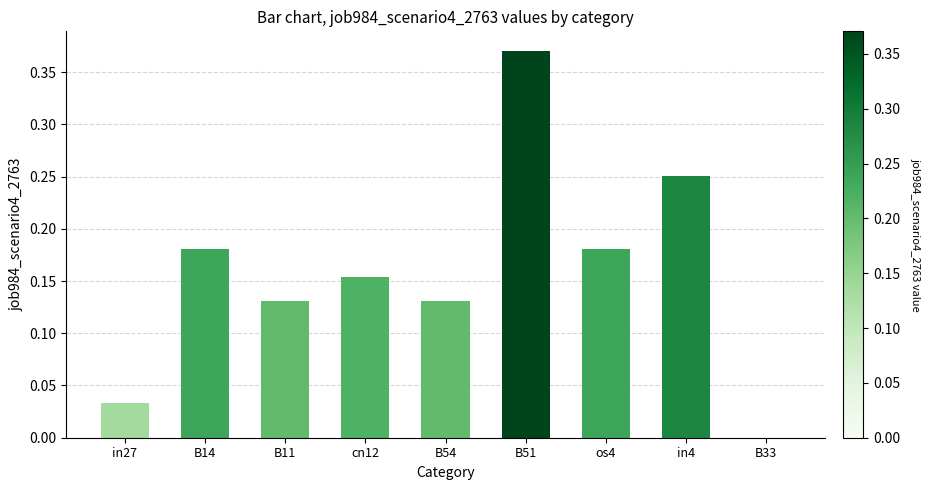

Which has a higher value, B54 or in4?

in4